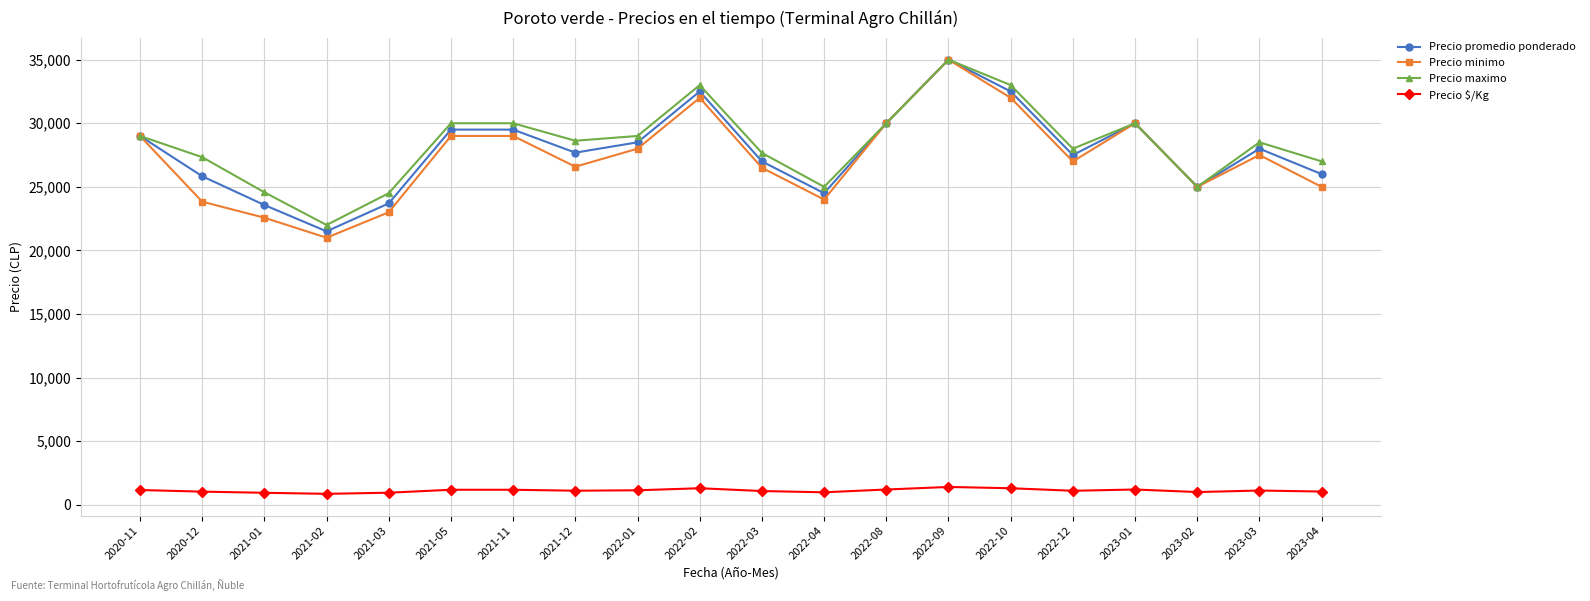

The value of Precio $/Kg at 2022-04 is 980. True or false?

True